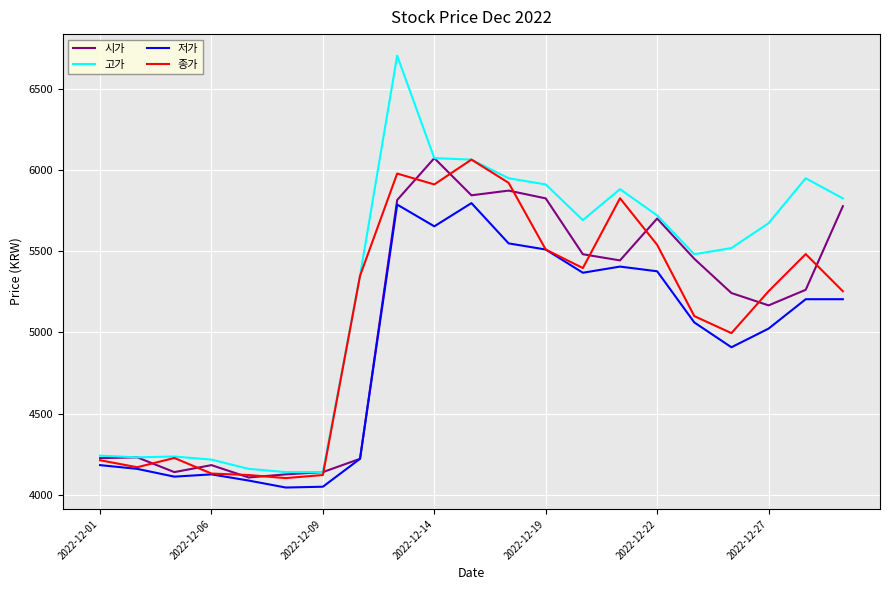

Which series has the largest total across all categories?

고가